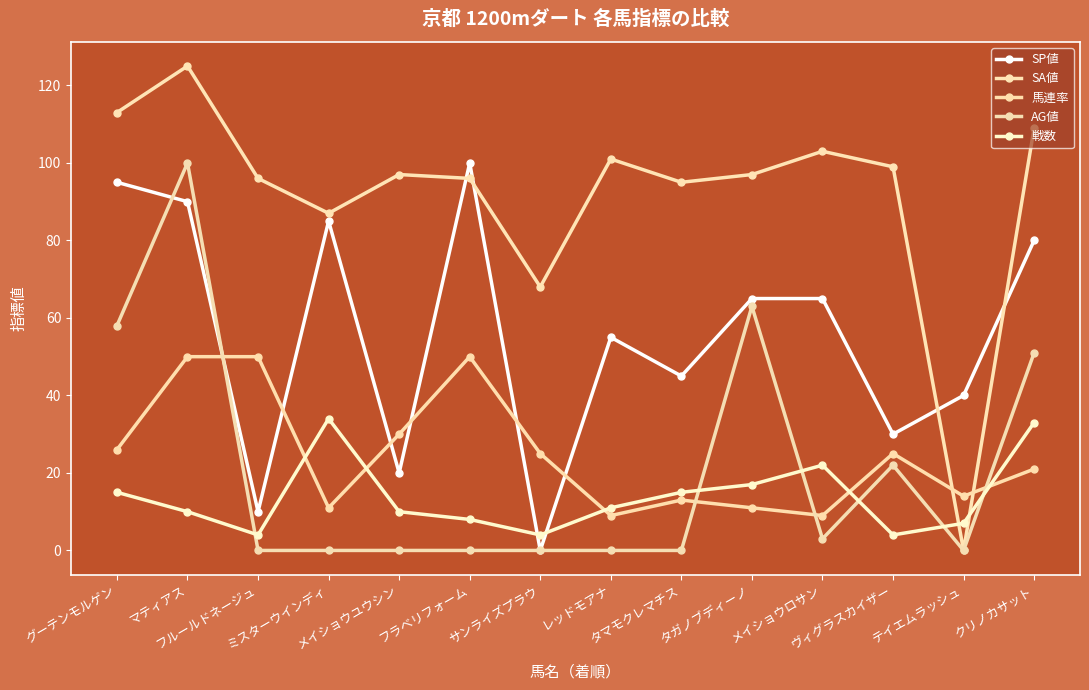

What is the sum of the 戦数 values at サンライズプラウ and ヴィグラスカイザー?

8